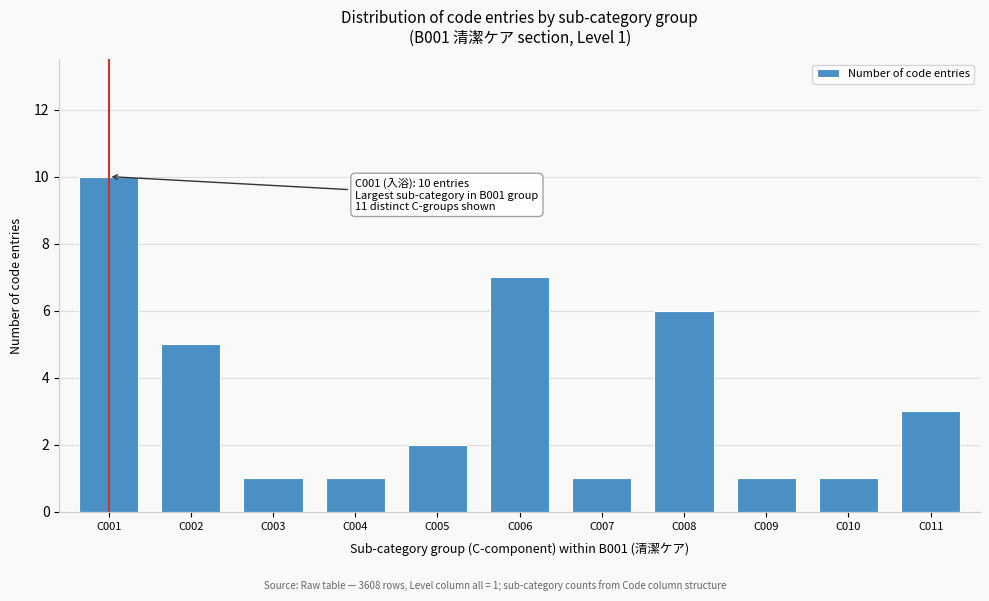

Reading left to right, list all the values displayed in this chart.

10	5	1	1	2	7	1	6	1	1	3